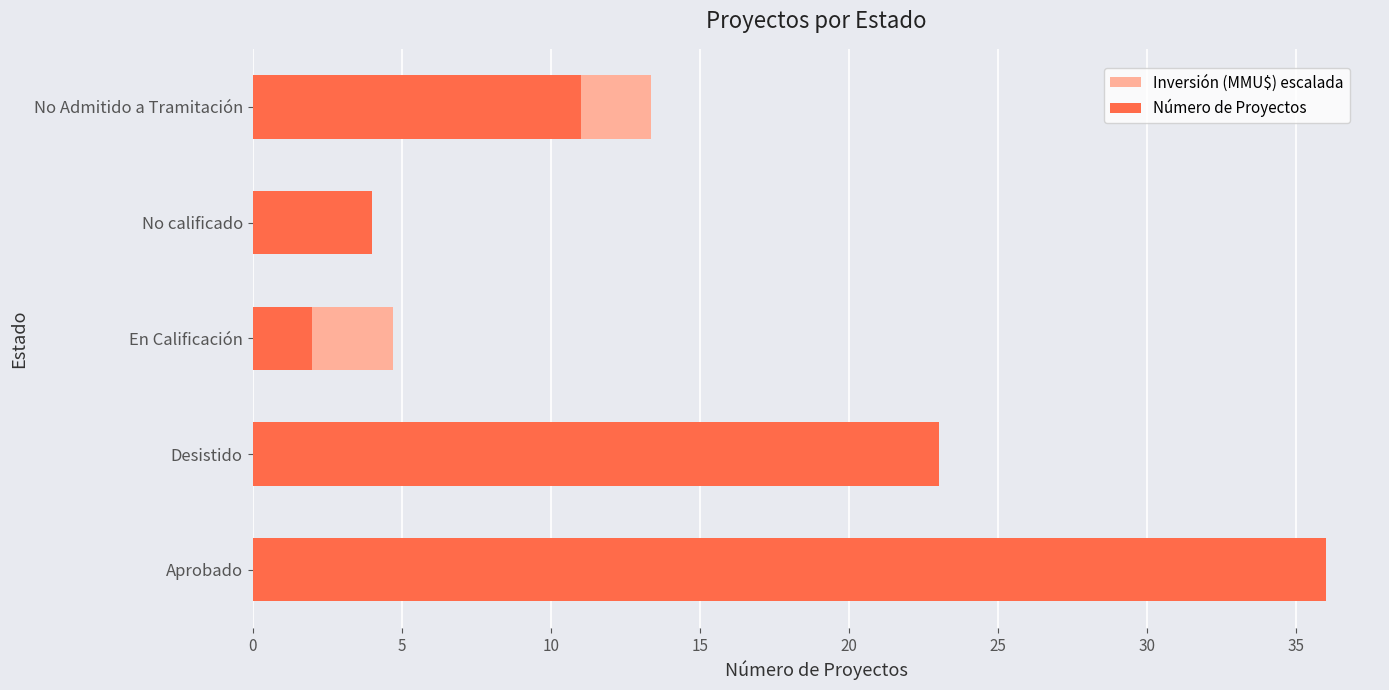

How many bars are there in total?

10